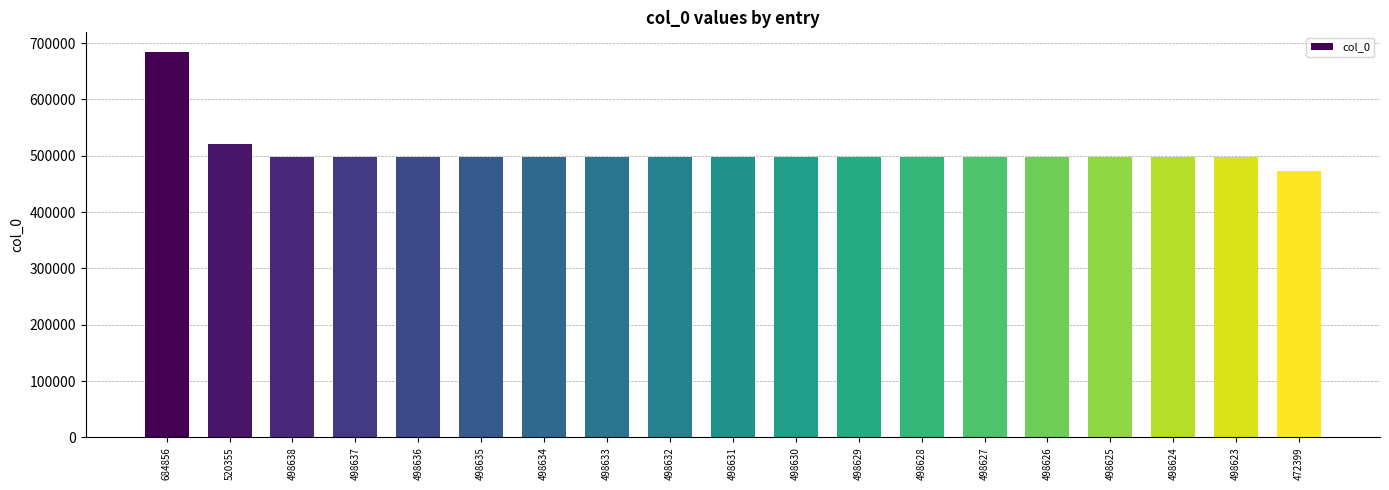

What is the ratio of the value at 498626 to the value at 498631?

1.0